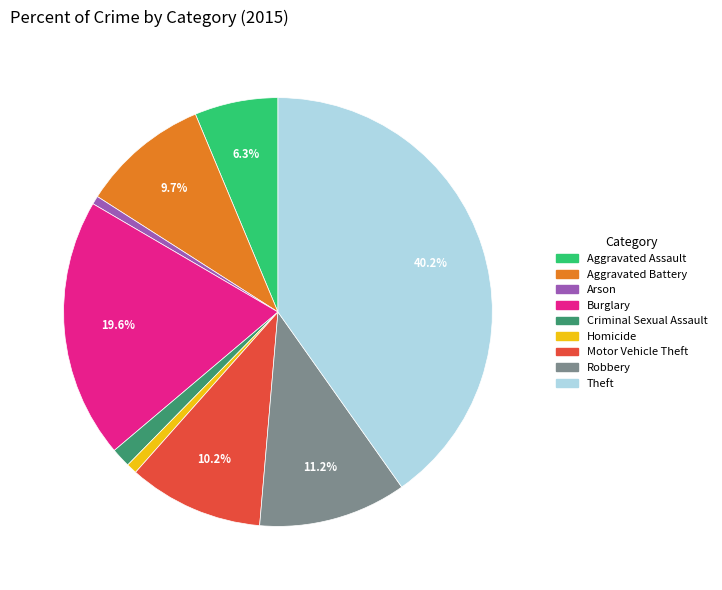

Is there any slice that represents more than half of the pie?

No